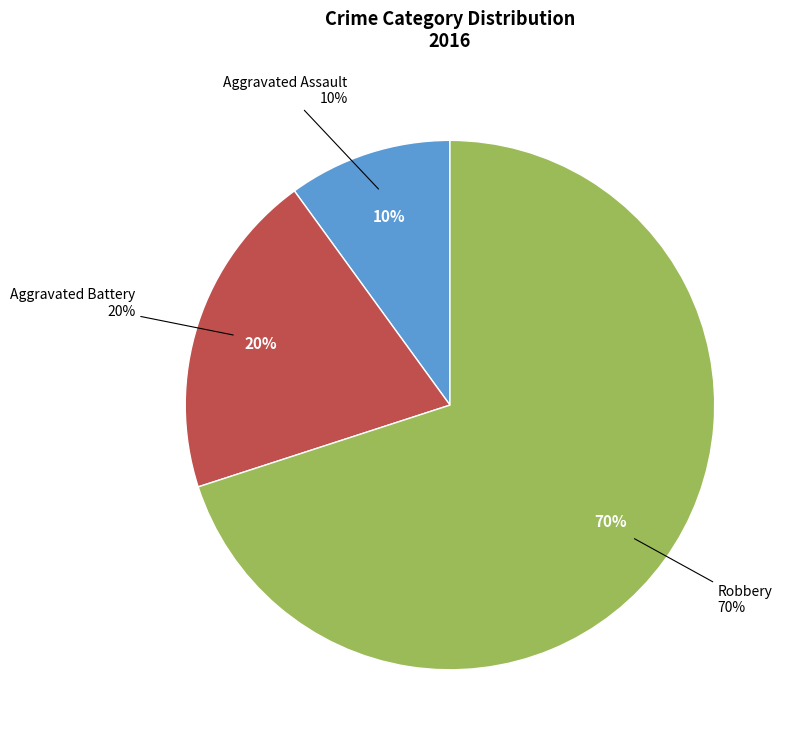

Which has a higher value, Aggravated Assault or Robbery?

Robbery